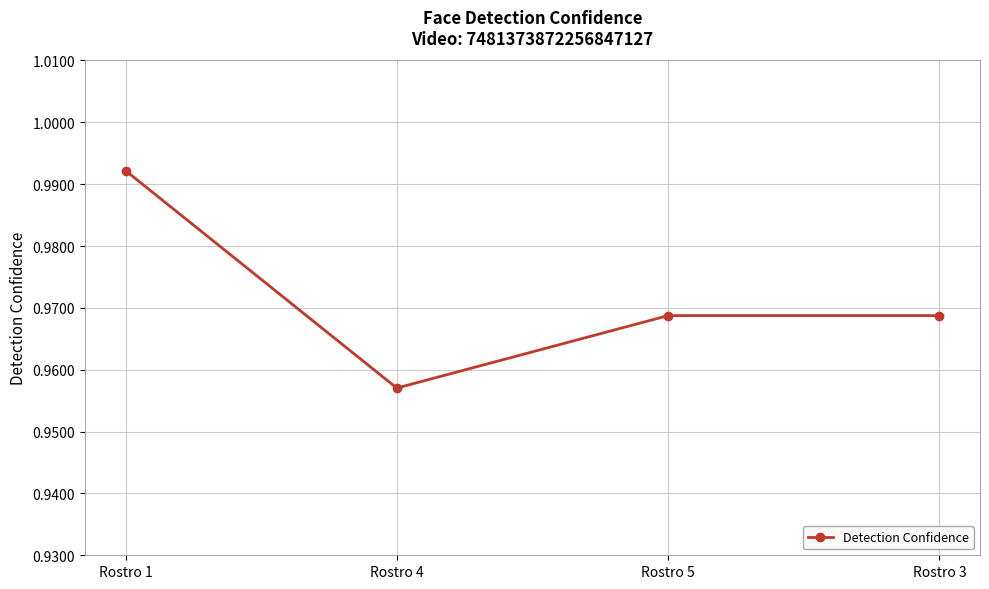

How many data points does each series have?

4